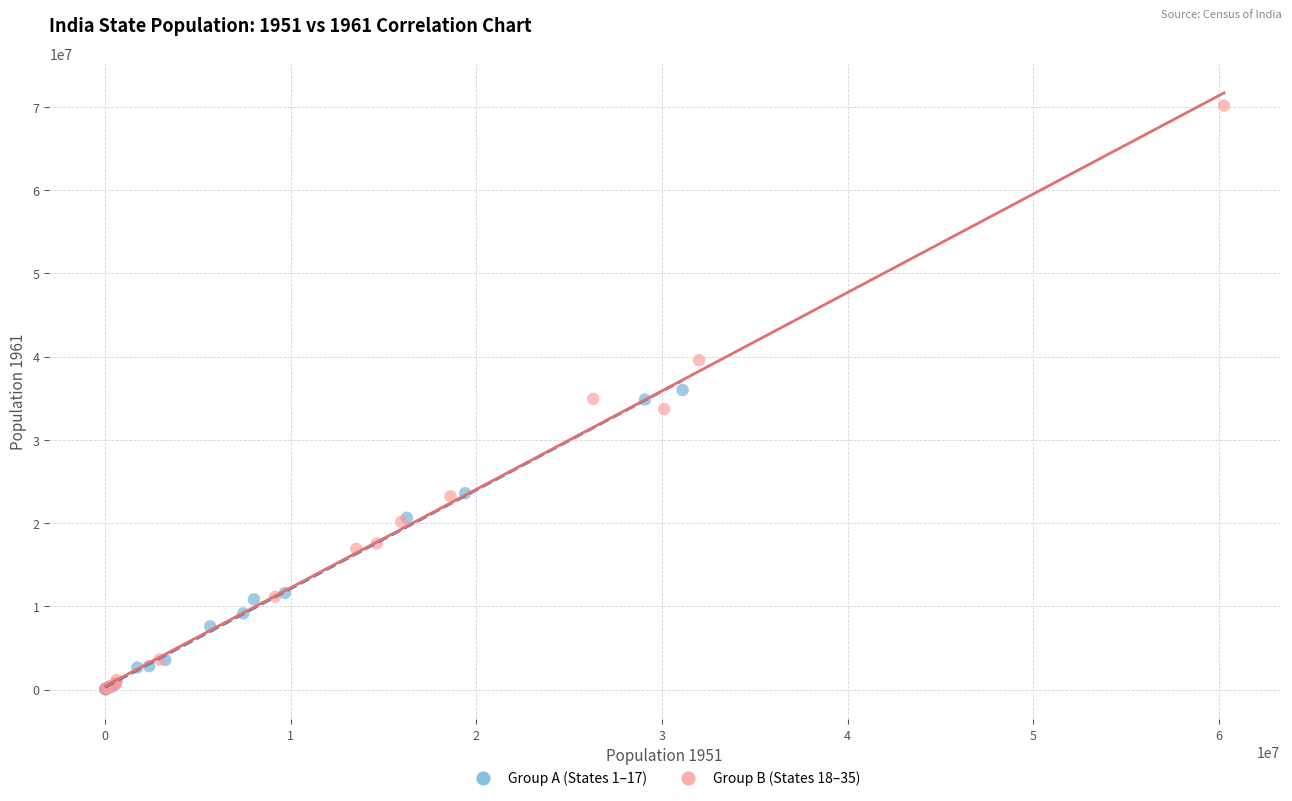

Which series has the widest spread of Y values?

Group B (States 18–35)